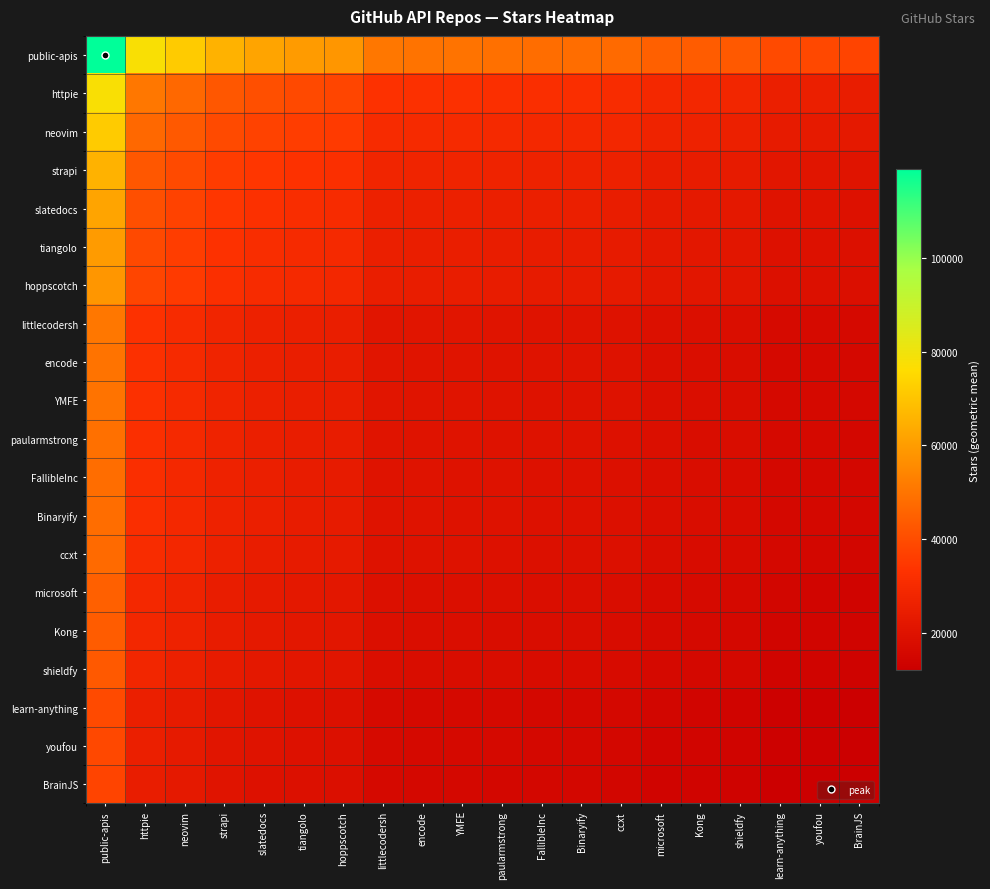

Reading left to right, transcribe all the data shown in this chart.

public-apis: public-apis=119000.0	httpie=77597.7	neovim=71782.3	strapi=65452.3	slatedocs=62093.5	tiangolo=59849.0	hoppscotch=58440.6	littlecodersh=50463.8	encode=49751.4	YMFE=49631.6	paularmstrong=48907.1	FallibleInc=48294.9	Binaryify=48294.9	ccxt=47424.7	microsoft=44977.8	Kong=43906.7	shieldfy=43086.0	learn-anything=39180.4	youfou=38875.4	BrainJS=37788.9
httpie: public-apis=77597.7	httpie=50600.0	neovim=46807.9	strapi=42680.2	slatedocs=40490.0	tiangolo=39026.4	hoppscotch=38108.0	littlecodersh=32906.5	encode=32441.9	YMFE=32363.9	paularmstrong=31891.4	FallibleInc=31492.2	Binaryify=31492.2	ccxt=30924.7	microsoft=29329.2	Kong=28630.8	shieldfy=28095.6	learn-anything=25548.8	youfou=25350.0	BrainJS=24641.4
neovim: public-apis=71782.3	httpie=46807.9	neovim=43300.0	strapi=39481.6	slatedocs=37455.6	tiangolo=36101.7	hoppscotch=35252.1	littlecodersh=30440.4	encode=30010.7	YMFE=29938.4	paularmstrong=29501.4	FallibleInc=29132.1	Binaryify=29132.1	ccxt=28607.2	microsoft=27131.2	Kong=26485.1	shieldfy=25990.0	learn-anything=23634.1	youfou=23450.2	BrainJS=22794.7
strapi: public-apis=65452.3	httpie=42680.2	neovim=39481.6	strapi=36000.0	slatedocs=34152.6	tiangolo=32918.1	hoppscotch=32143.4	littlecodersh=27756.1	encode=27364.2	YMFE=27298.4	paularmstrong=26899.8	FallibleInc=26563.1	Binaryify=26563.1	ccxt=26084.5	microsoft=24738.6	Kong=24149.5	shieldfy=23698.1	learn-anything=21549.9	youfou=21382.2	BrainJS=20784.6
slatedocs: public-apis=62093.5	httpie=40490.0	neovim=37455.6	strapi=34152.6	slatedocs=32400.0	tiangolo=31228.8	hoppscotch=30493.9	littlecodersh=26331.7	encode=25960.0	YMFE=25897.5	paularmstrong=25519.4	FallibleInc=25200.0	Binaryify=25200.0	ccxt=24745.9	microsoft=23469.1	Kong=22910.3	shieldfy=22482.0	learn-anything=20444.1	youfou=20285.0	BrainJS=19718.0
tiangolo: public-apis=59849.0	httpie=39026.4	neovim=36101.7	strapi=32918.1	slatedocs=31228.8	tiangolo=30100.0	hoppscotch=29391.7	littlecodersh=25379.9	encode=25021.6	YMFE=24961.4	paularmstrong=24597.0	FallibleInc=24289.1	Binaryify=24289.1	ccxt=23851.4	microsoft=22620.8	Kong=22082.1	shieldfy=21669.3	learn-anything=19705.1	youfou=19551.7	BrainJS=19005.3
hoppscotch: public-apis=58440.6	httpie=38108.0	neovim=35252.1	strapi=32143.4	slatedocs=30493.9	tiangolo=29391.7	hoppscotch=28700.0	littlecodersh=24782.7	encode=24432.8	YMFE=24374.0	paularmstrong=24018.1	FallibleInc=23717.5	Binaryify=23717.5	ccxt=23290.1	microsoft=22088.5	Kong=21562.5	shieldfy=21159.4	learn-anything=19241.4	youfou=19091.6	BrainJS=18558.0
littlecodersh: public-apis=50463.8	httpie=32906.5	neovim=30440.4	strapi=27756.1	slatedocs=26331.7	tiangolo=25379.9	hoppscotch=24782.7	littlecodersh=21400.0	encode=21097.9	YMFE=21047.1	paularmstrong=20739.8	FallibleInc=20480.2	Binaryify=20480.2	ccxt=20111.2	microsoft=19073.5	Kong=18619.3	shieldfy=18271.3	learn-anything=16615.1	youfou=16485.8	BrainJS=16025.0
encode: public-apis=49751.4	httpie=32441.9	neovim=30010.7	strapi=27364.2	slatedocs=25960.0	tiangolo=25021.6	hoppscotch=24432.8	littlecodersh=21097.9	encode=20800.0	YMFE=20749.9	paularmstrong=20447.0	FallibleInc=20191.1	Binaryify=20191.1	ccxt=19827.3	microsoft=18804.3	Kong=18356.5	shieldfy=18013.3	learn-anything=16380.5	youfou=16253.0	BrainJS=15798.7
YMFE: public-apis=49631.6	httpie=32363.9	neovim=29938.4	strapi=27298.4	slatedocs=25897.5	tiangolo=24961.4	hoppscotch=24374.0	littlecodersh=21047.1	encode=20749.9	YMFE=20700.0	paularmstrong=20397.8	FallibleInc=20142.5	Binaryify=20142.5	ccxt=19779.5	microsoft=18759.0	Kong=18312.3	shieldfy=17970.0	learn-anything=16341.1	youfou=16213.9	BrainJS=15760.7
paularmstrong: public-apis=48907.1	httpie=31891.4	neovim=29501.4	strapi=26899.8	slatedocs=25519.4	tiangolo=24597.0	hoppscotch=24018.1	littlecodersh=20739.8	encode=20447.0	YMFE=20397.8	paularmstrong=20100.0	FallibleInc=19848.4	Binaryify=19848.4	ccxt=19490.8	microsoft=18485.1	Kong=18044.9	shieldfy=17707.6	learn-anything=16102.5	youfou=15977.2	BrainJS=15530.6
FallibleInc: public-apis=48294.9	httpie=31492.2	neovim=29132.1	strapi=26563.1	slatedocs=25200.0	tiangolo=24289.1	hoppscotch=23717.5	littlecodersh=20480.2	encode=20191.1	YMFE=20142.5	paularmstrong=19848.4	FallibleInc=19600.0	Binaryify=19600.0	ccxt=19246.8	microsoft=18253.8	Kong=17819.1	shieldfy=17486.0	learn-anything=15900.9	youfou=15777.2	BrainJS=15336.2
Binaryify: public-apis=48294.9	httpie=31492.2	neovim=29132.1	strapi=26563.1	slatedocs=25200.0	tiangolo=24289.1	hoppscotch=23717.5	littlecodersh=20480.2	encode=20191.1	YMFE=20142.5	paularmstrong=19848.4	FallibleInc=19600.0	Binaryify=19600.0	ccxt=19246.8	microsoft=18253.8	Kong=17819.1	shieldfy=17486.0	learn-anything=15900.9	youfou=15777.2	BrainJS=15336.2
ccxt: public-apis=47424.7	httpie=30924.7	neovim=28607.2	strapi=26084.5	slatedocs=24745.9	tiangolo=23851.4	hoppscotch=23290.1	littlecodersh=20111.2	encode=19827.3	YMFE=19779.5	paularmstrong=19490.8	FallibleInc=19246.8	Binaryify=19246.8	ccxt=18900.0	microsoft=17924.8	Kong=17498.0	shieldfy=17170.9	learn-anything=15614.4	youfou=15492.9	BrainJS=15059.9
microsoft: public-apis=44977.8	httpie=29329.2	neovim=27131.2	strapi=24738.6	slatedocs=23469.1	tiangolo=22620.8	hoppscotch=22088.5	littlecodersh=19073.5	encode=18804.3	YMFE=18759.0	paularmstrong=18485.1	FallibleInc=18253.8	Binaryify=18253.8	ccxt=17924.8	microsoft=17000.0	Kong=16595.2	shieldfy=16285.0	learn-anything=14808.8	youfou=14693.5	BrainJS=14282.9
Kong: public-apis=43906.7	httpie=28630.8	neovim=26485.1	strapi=24149.5	slatedocs=22910.3	tiangolo=22082.1	hoppscotch=21562.5	littlecodersh=18619.3	encode=18356.5	YMFE=18312.3	paularmstrong=18044.9	FallibleInc=17819.1	Binaryify=17819.1	ccxt=17498.0	microsoft=16595.2	Kong=16200.0	shieldfy=15897.2	learn-anything=14456.1	youfou=14343.6	BrainJS=13942.7
shieldfy: public-apis=43086.0	httpie=28095.6	neovim=25990.0	strapi=23698.1	slatedocs=22482.0	tiangolo=21669.3	hoppscotch=21159.4	littlecodersh=18271.3	encode=18013.3	YMFE=17970.0	paularmstrong=17707.6	FallibleInc=17486.0	Binaryify=17486.0	ccxt=17170.9	microsoft=16285.0	Kong=15897.2	shieldfy=15600.0	learn-anything=14185.9	youfou=14075.5	BrainJS=13682.1
learn-anything: public-apis=39180.4	httpie=25548.8	neovim=23634.1	strapi=21549.9	slatedocs=20444.1	tiangolo=19705.1	hoppscotch=19241.4	littlecodersh=16615.1	encode=16380.5	YMFE=16341.1	paularmstrong=16102.5	FallibleInc=15900.9	Binaryify=15900.9	ccxt=15614.4	microsoft=14808.8	Kong=14456.1	shieldfy=14185.9	learn-anything=12900.0	youfou=12799.6	BrainJS=12441.9
youfou: public-apis=38875.4	httpie=25350.0	neovim=23450.2	strapi=21382.2	slatedocs=20285.0	tiangolo=19551.7	hoppscotch=19091.6	littlecodersh=16485.8	encode=16253.0	YMFE=16213.9	paularmstrong=15977.2	FallibleInc=15777.2	Binaryify=15777.2	ccxt=15492.9	microsoft=14693.5	Kong=14343.6	shieldfy=14075.5	learn-anything=12799.6	youfou=12700.0	BrainJS=12345.0
BrainJS: public-apis=37788.9	httpie=24641.4	neovim=22794.7	strapi=20784.6	slatedocs=19718.0	tiangolo=19005.3	hoppscotch=18558.0	littlecodersh=16025.0	encode=15798.7	YMFE=15760.7	paularmstrong=15530.6	FallibleInc=15336.2	Binaryify=15336.2	ccxt=15059.9	microsoft=14282.9	Kong=13942.7	shieldfy=13682.1	learn-anything=12441.9	youfou=12345.0	BrainJS=12000.0